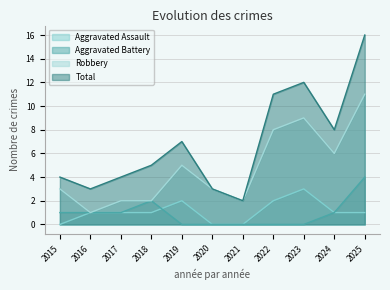

At which category is the sum across all series the highest?

2025